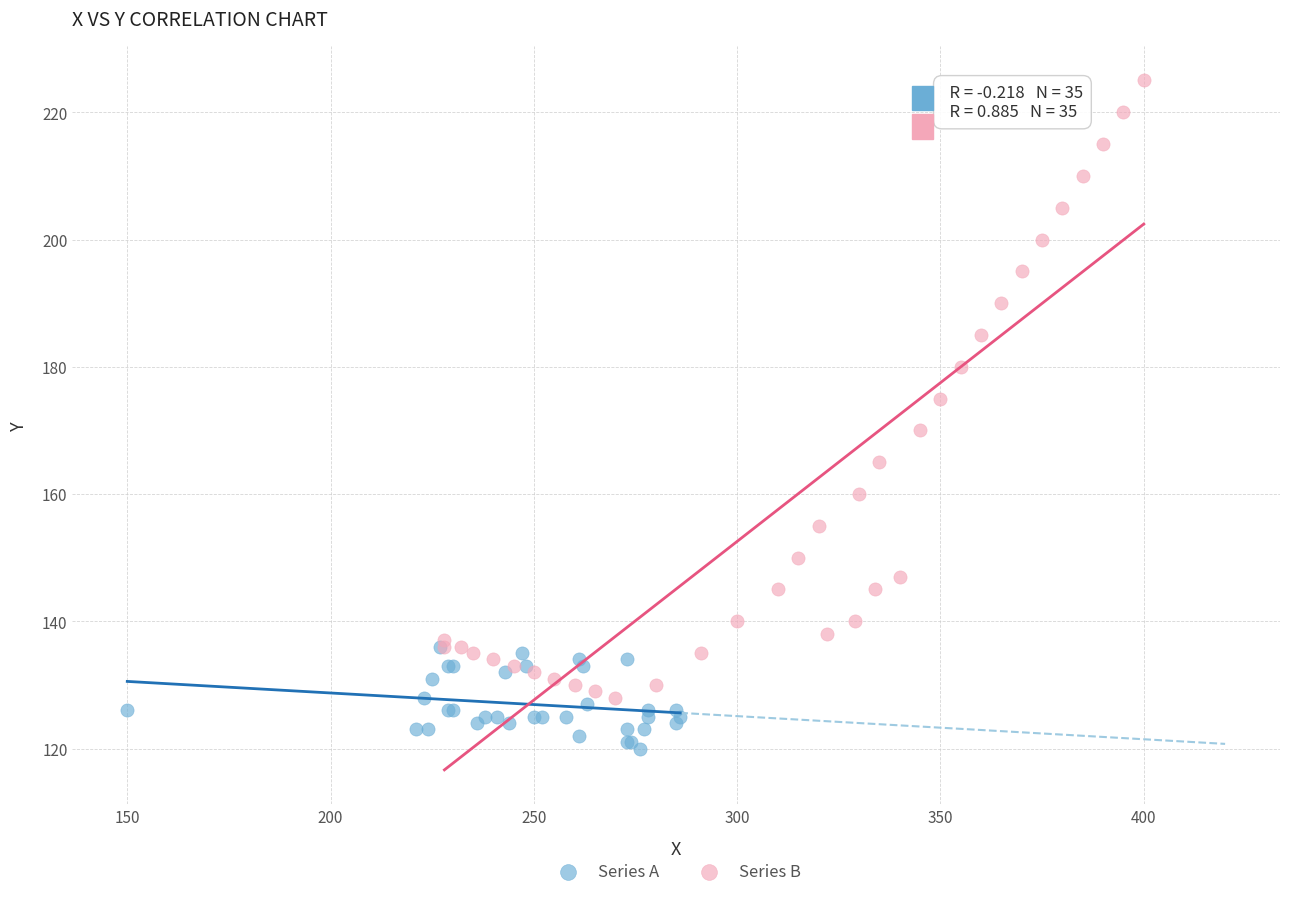

Which series has the widest spread of Y values?

Series B